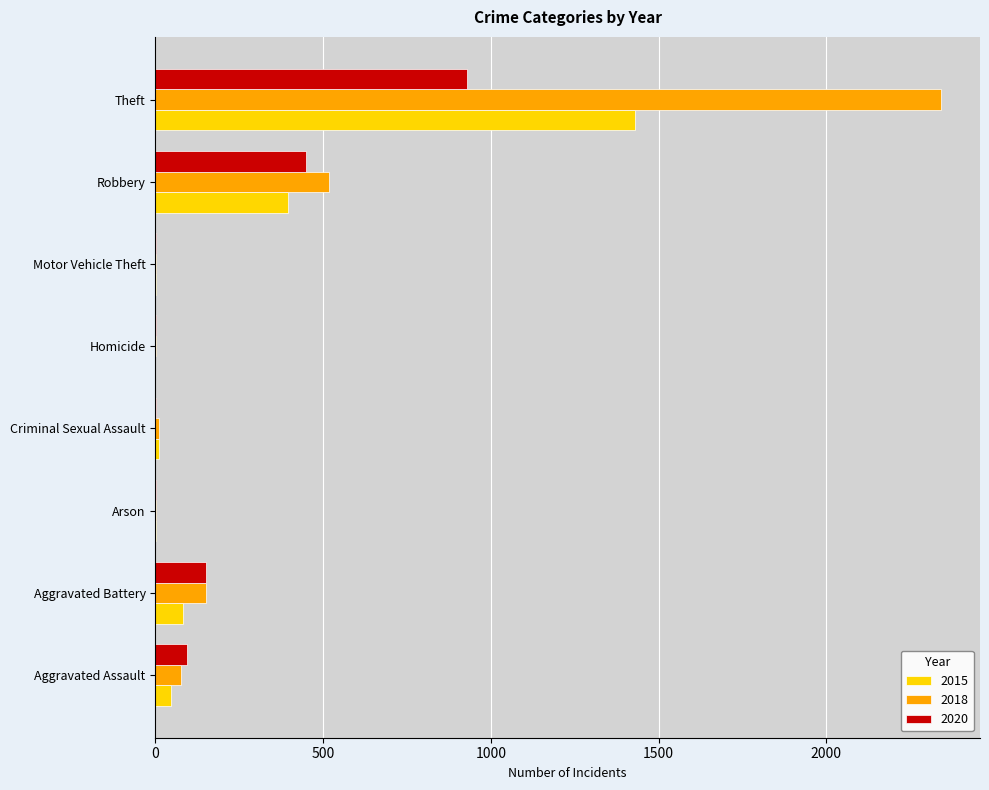

Where is 2020 nearest to the value 465?

Robbery